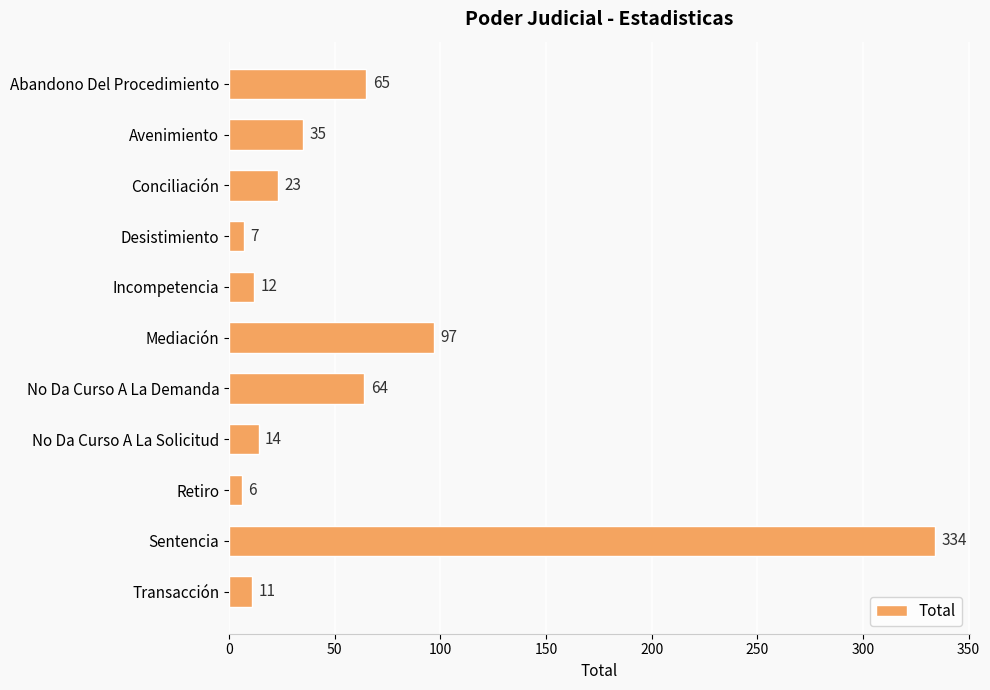

The chart shows a value of 35 at Avenimiento. True or false?

True